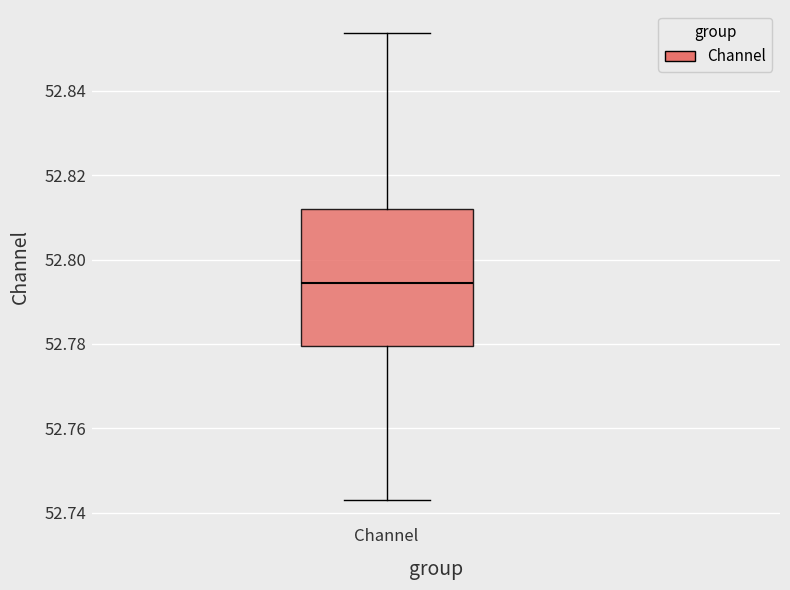

Where is the lower edge of the box for Channel on the y-axis? The values are not printed on the chart, so give them approximately, as read against the axis.

52.780